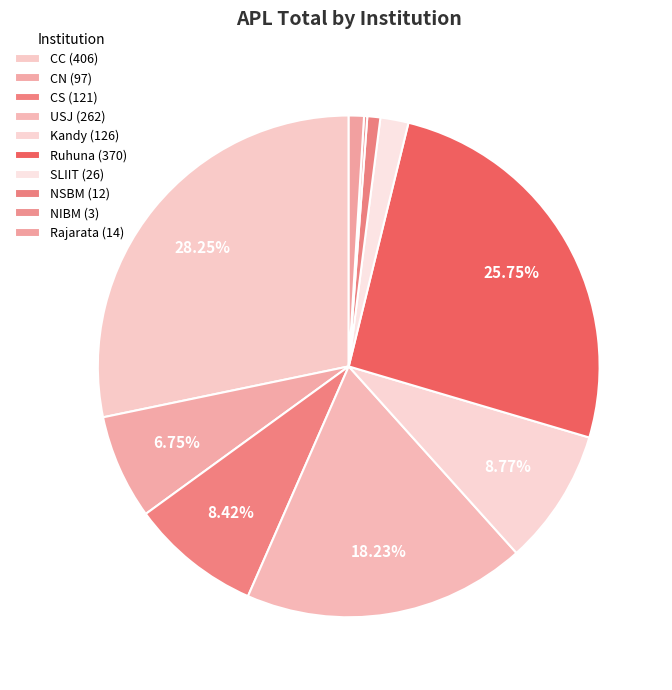

Is Rajarata the majority of the pie?

No